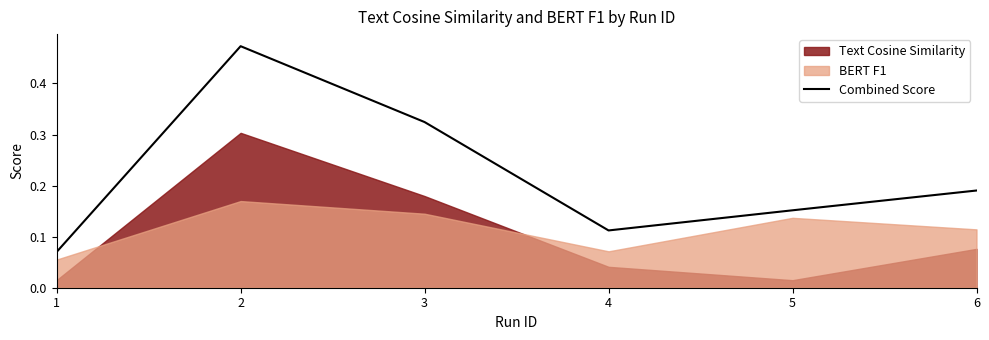

Is it true that the value at 1 is 0.1?

False